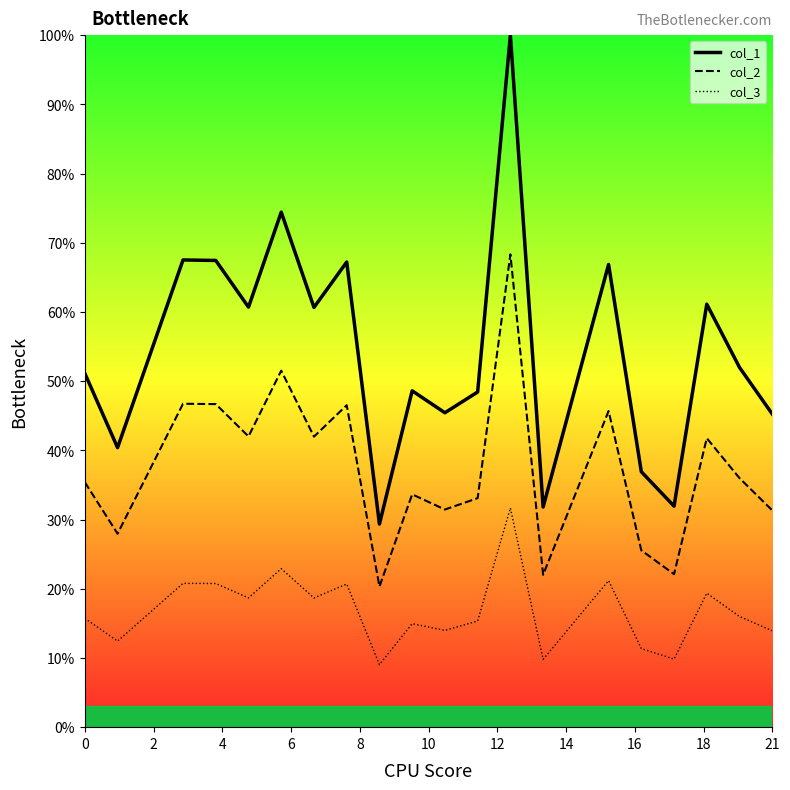

What is the maximum value shown in the chart?

100.0